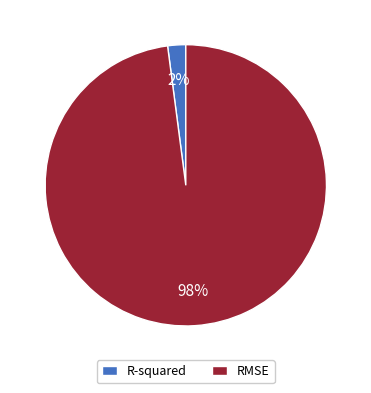

To the nearest percent, what portion does RMSE represent?

98%